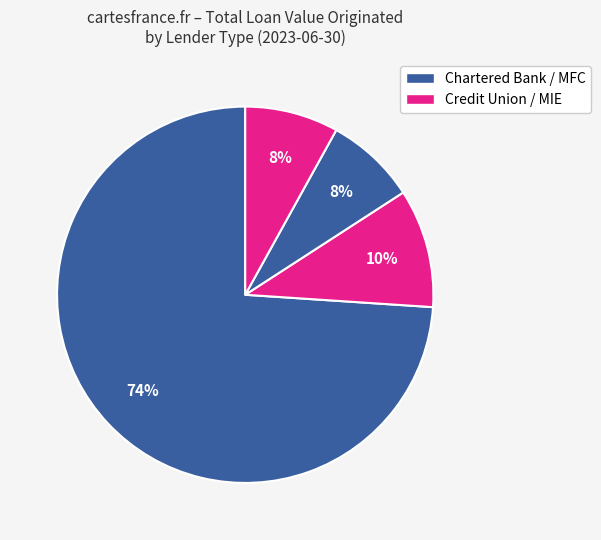

How many segments does this pie chart have?

4